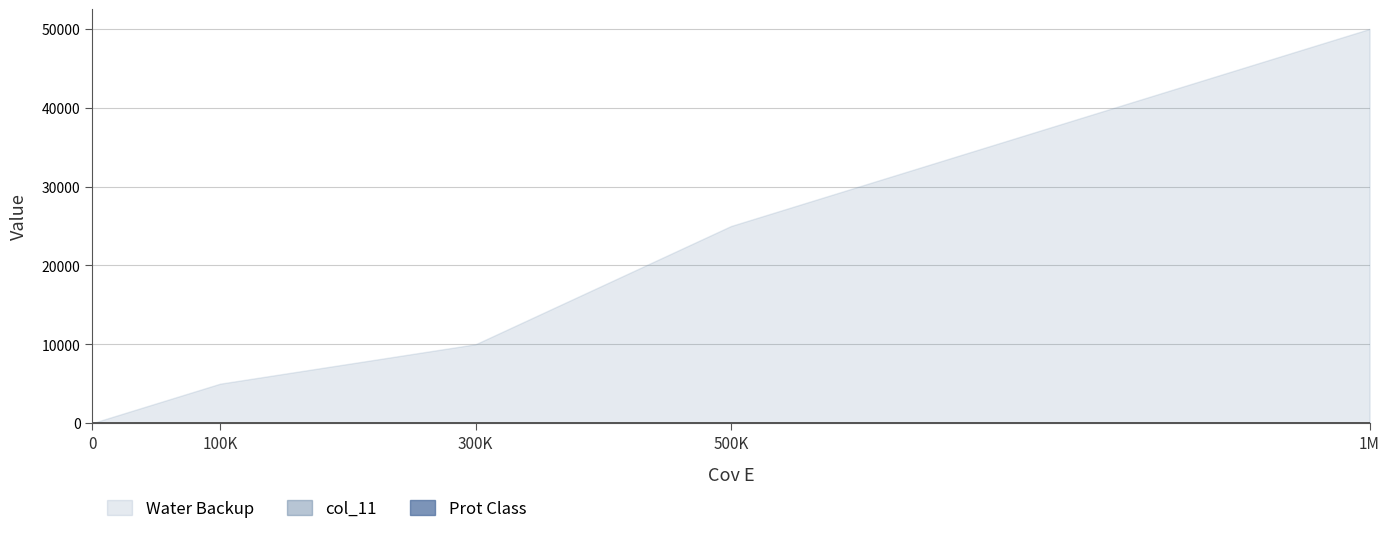

How many data points does each series have?

5